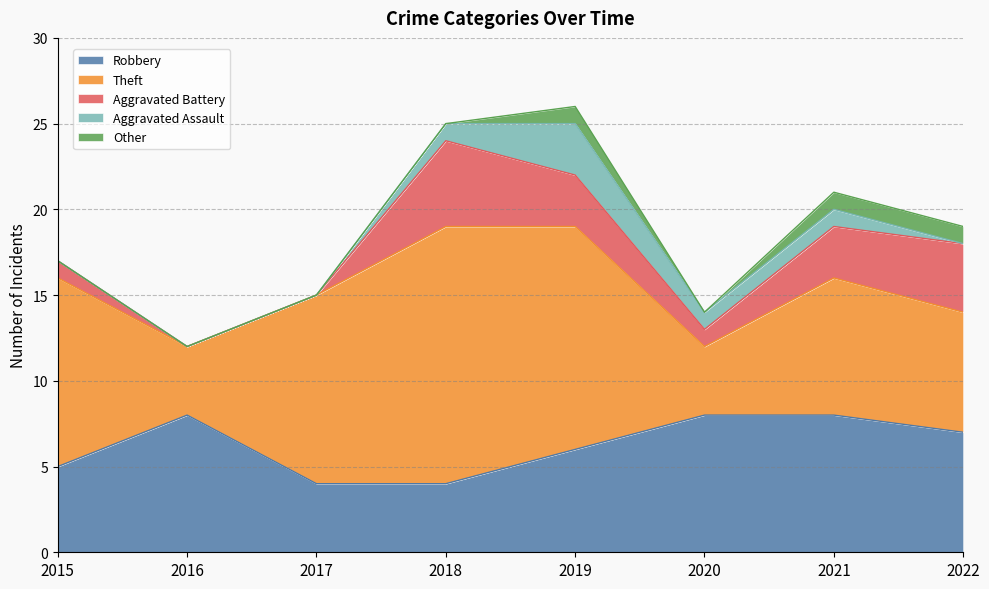

True or false: Aggravated Battery has a value of 3 at 2021.

True